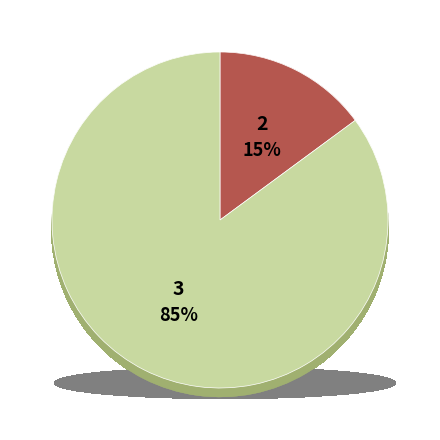

To the nearest percent, what is the average slice percentage?

50%